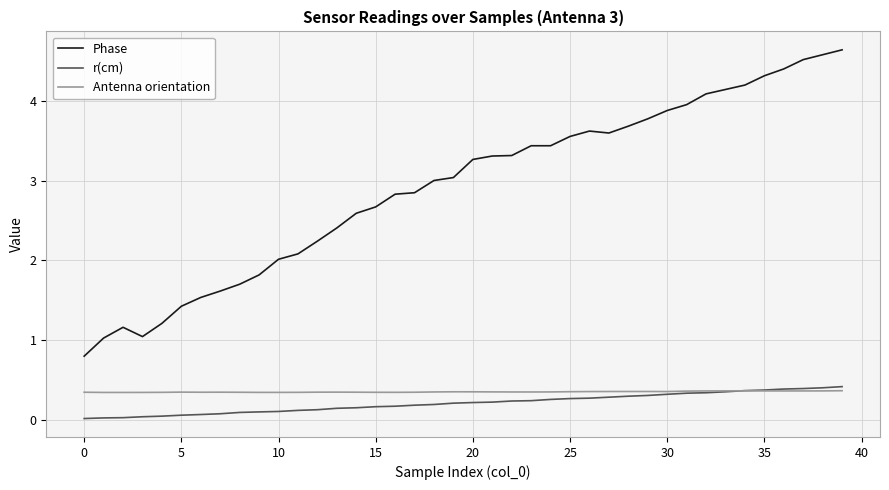

How many lines are shown in the chart?

3